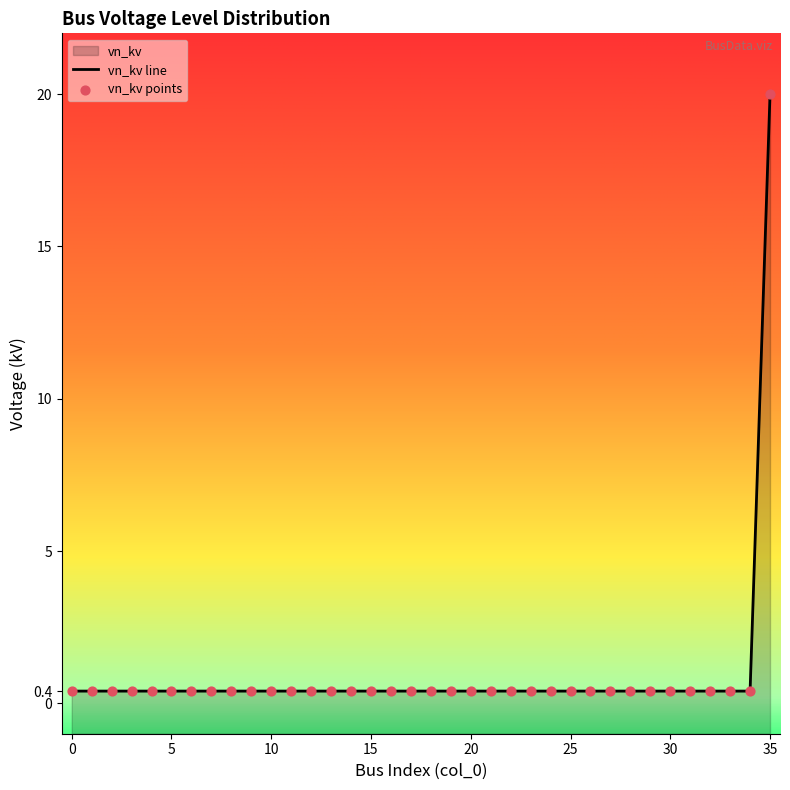

Which has a higher value, 30 or 25?

30